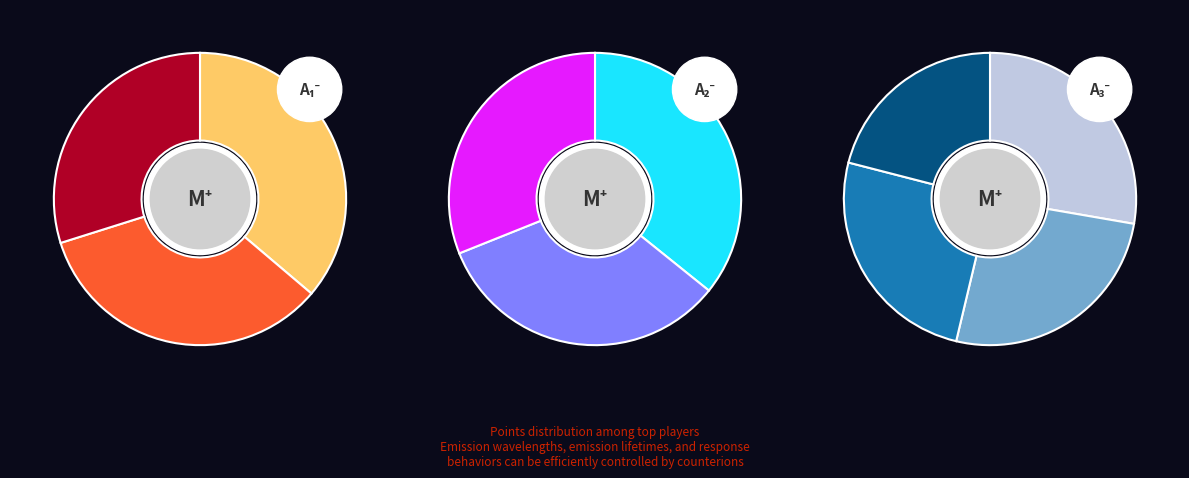

To the nearest percent, what is the difference between the largest and smallest slice percentages?

8%